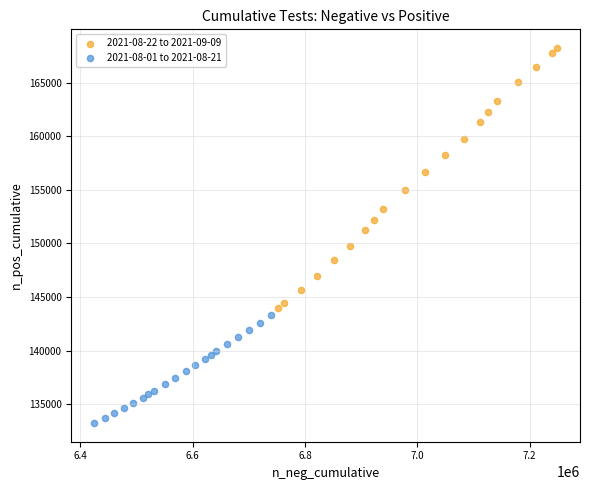

Which series contains the lowest Y value?

2021-08-01 to 2021-08-21